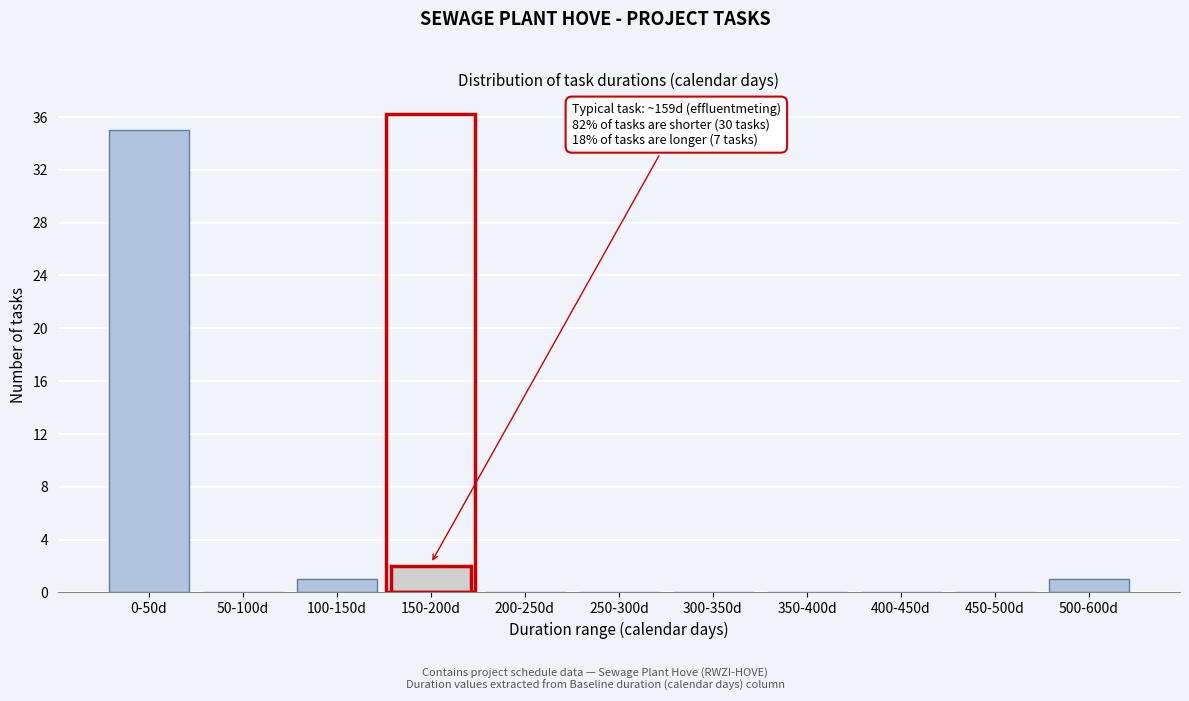

Reading right to left, transcribe all the data shown in this chart.

500-600d=1	450-500d=0	400-450d=0	350-400d=0	300-350d=0	250-300d=0	200-250d=0	150-200d=2	100-150d=1	50-100d=0	0-50d=35